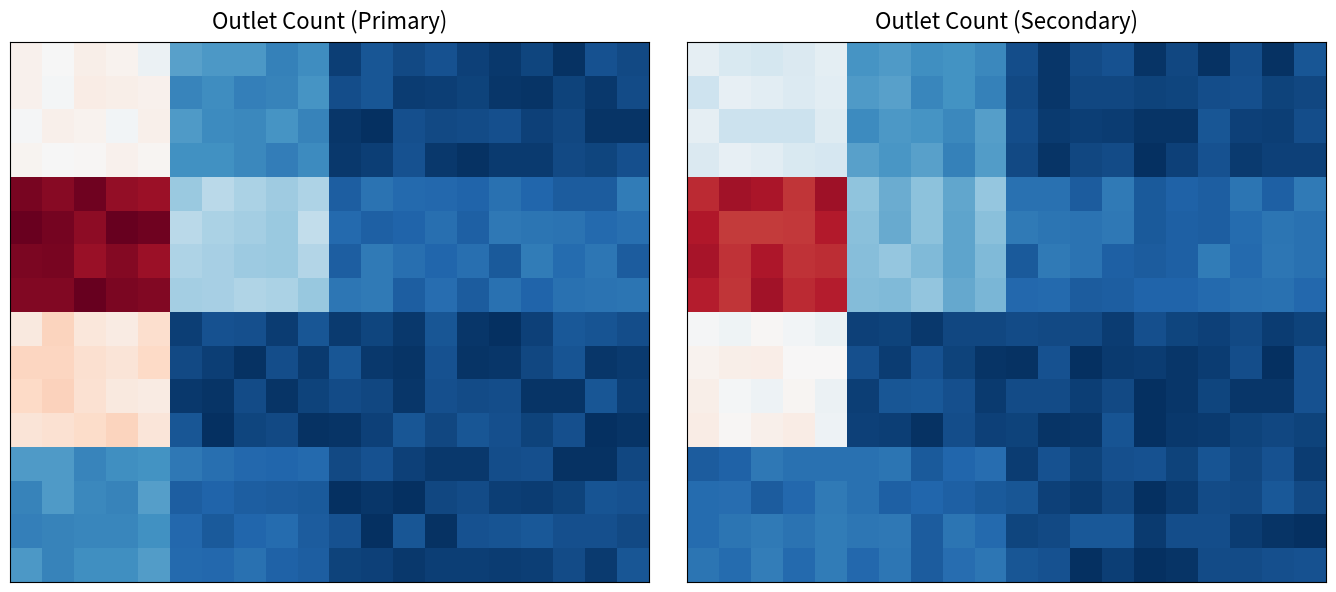

At which category is the sum across all series the highest?

2